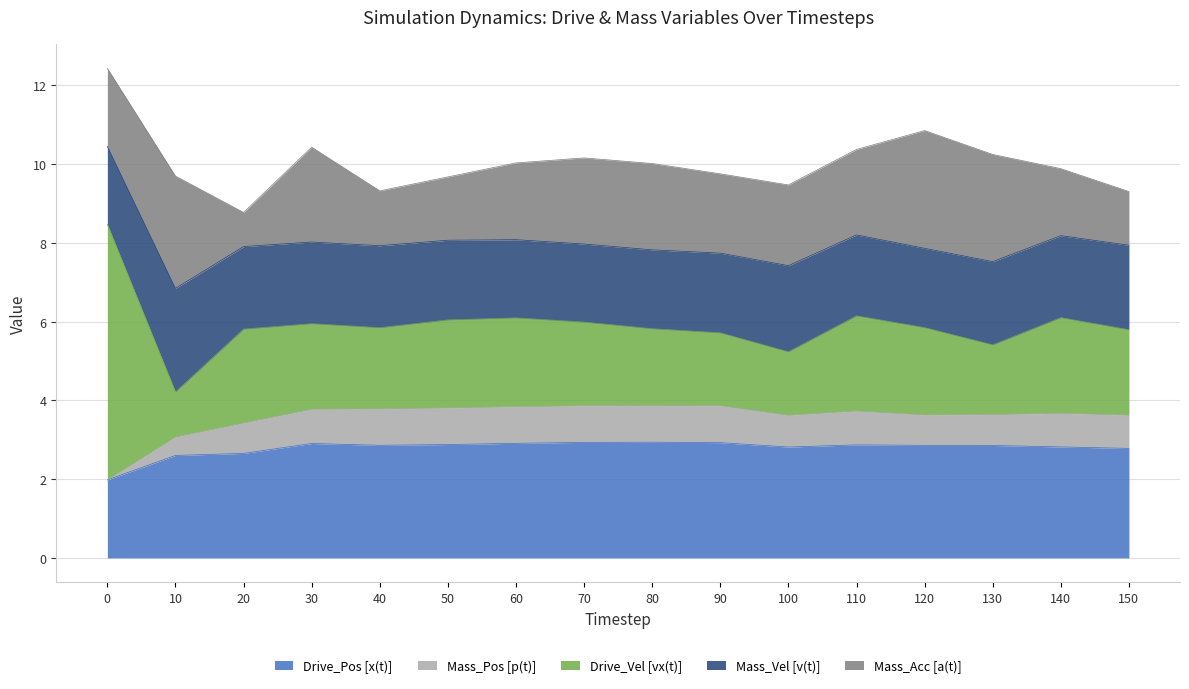

True or false: Drive_Pos [x(t)] has a value of 1.5 at 30.

False